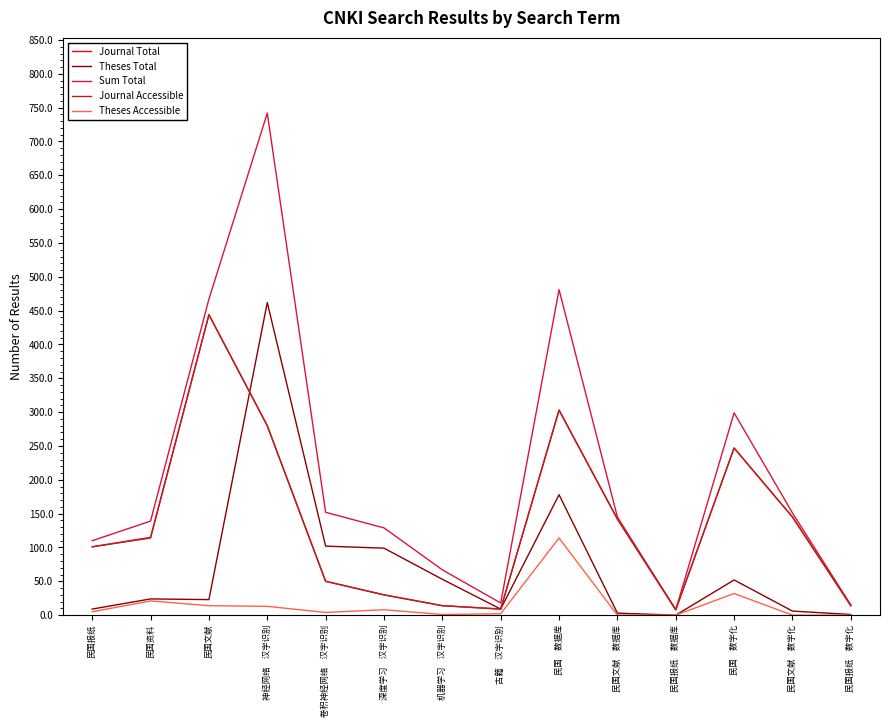

Does the chart display data point markers on the line(s)?

No